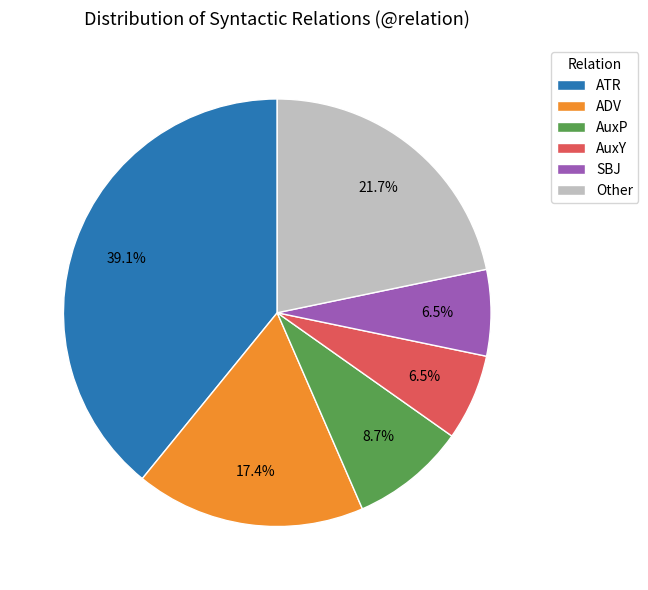

What is the largest slice in the pie chart?

ATR